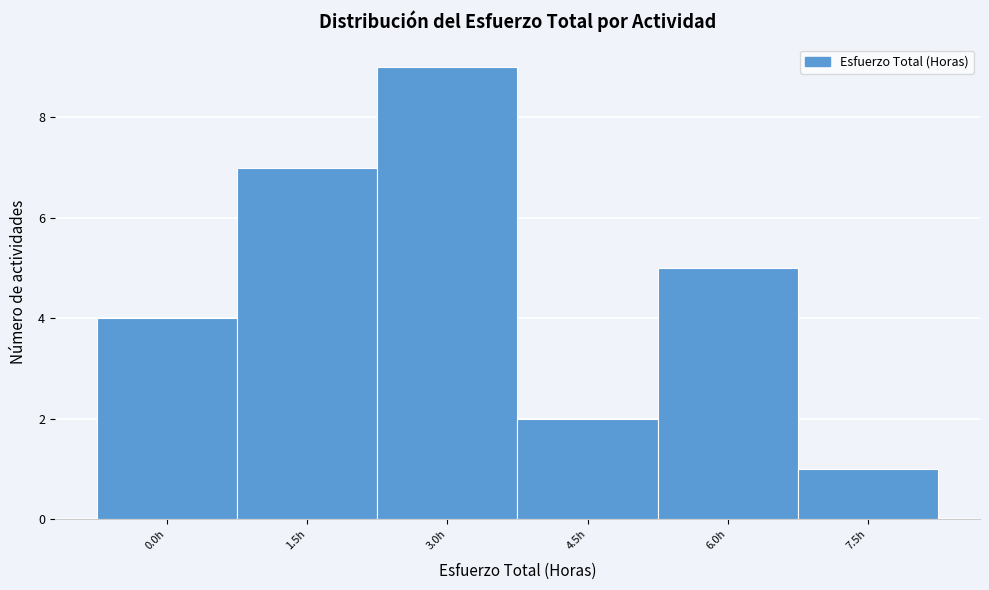

Reading left to right, extract all data points from this chart.

4	7	9	2	5	1